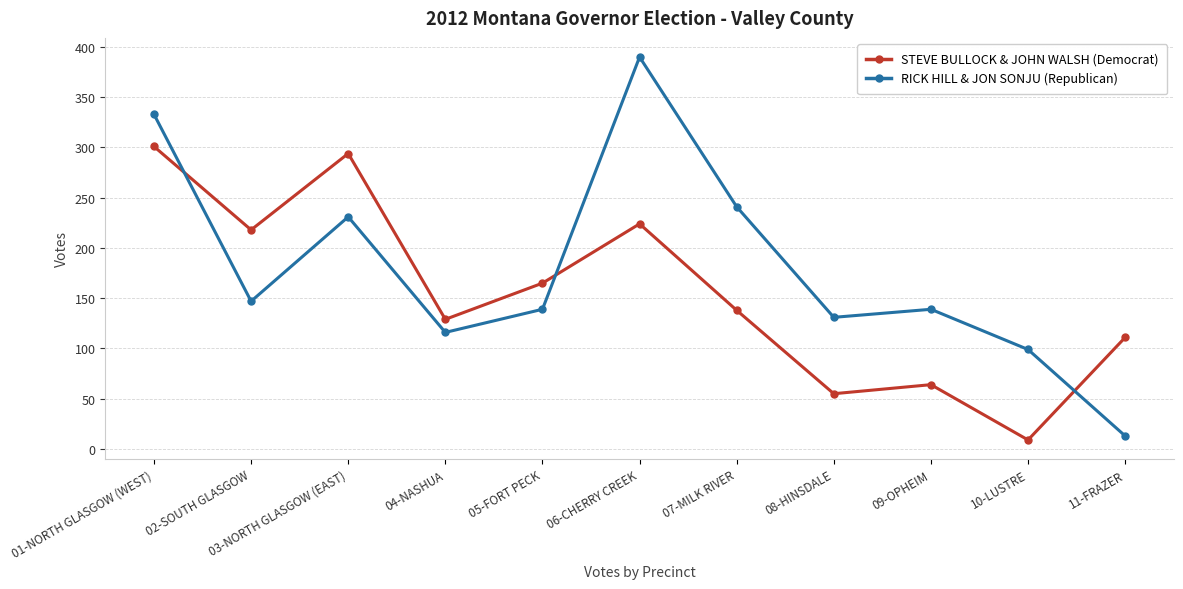

What is the sum of all RICK HILL & JON SONJU (Republican) values?

1979